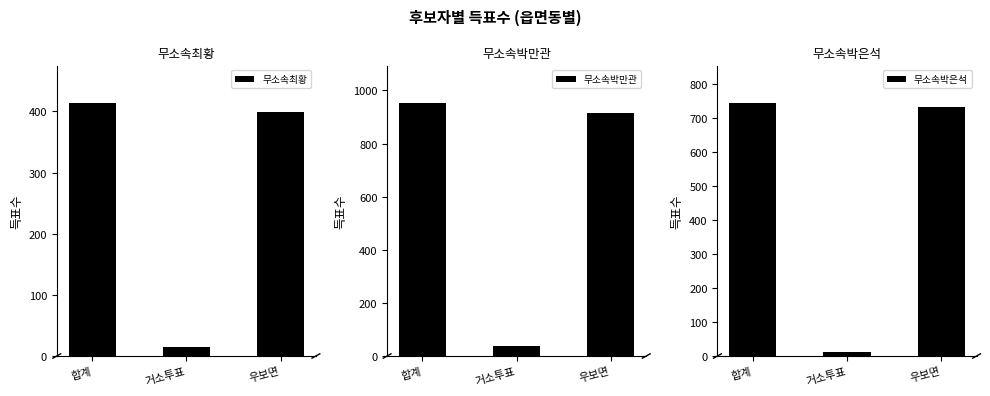

True or false: 무소속최황 has a value of 14 at 거소투표.

True